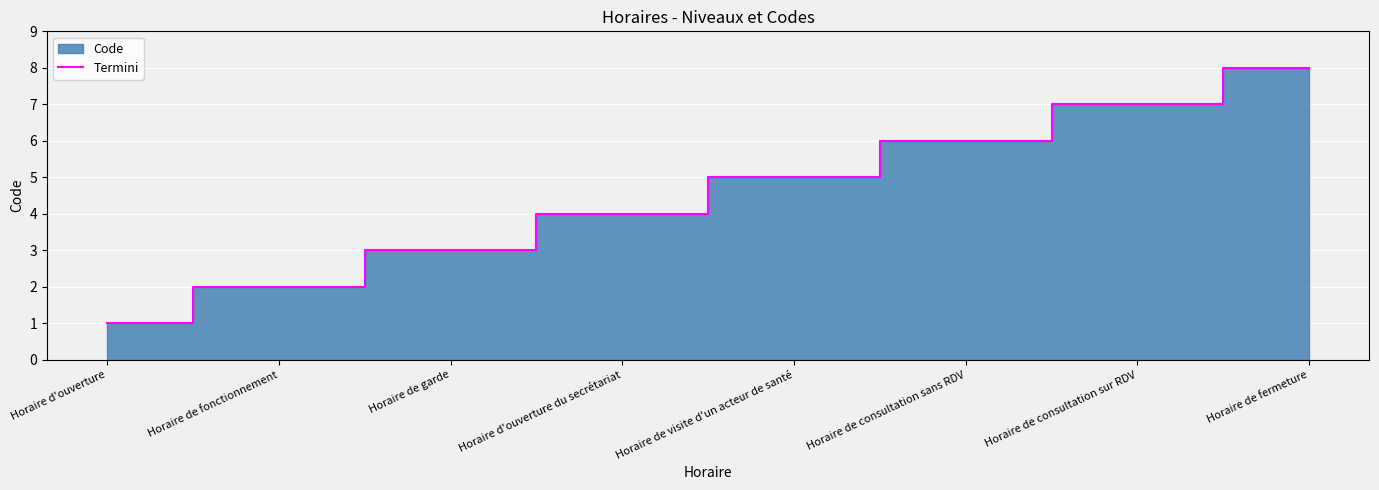

What is the sum of all values?

36